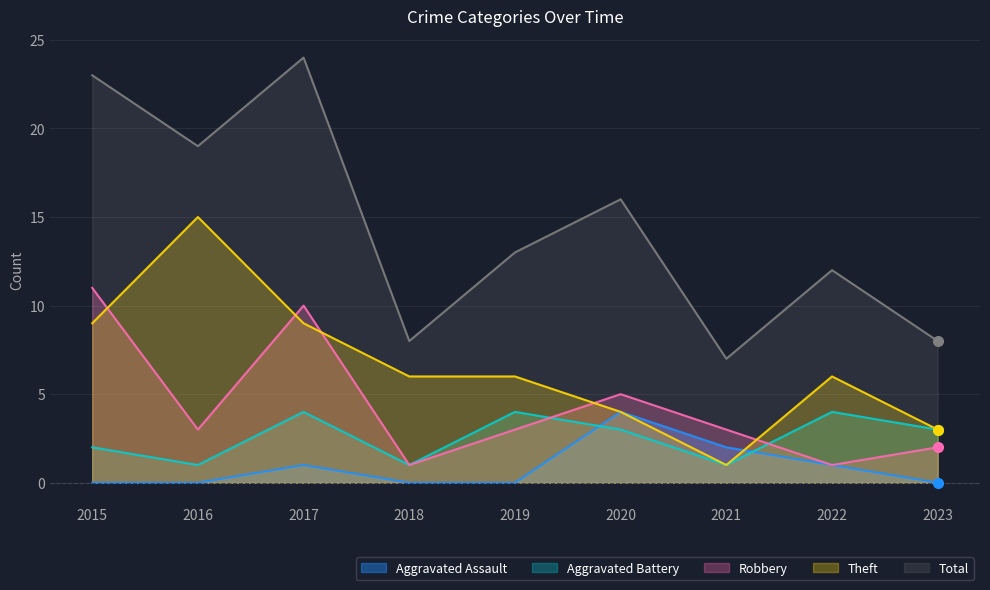

What is the value of the Aggravated Battery point at the 6th from the left?

3